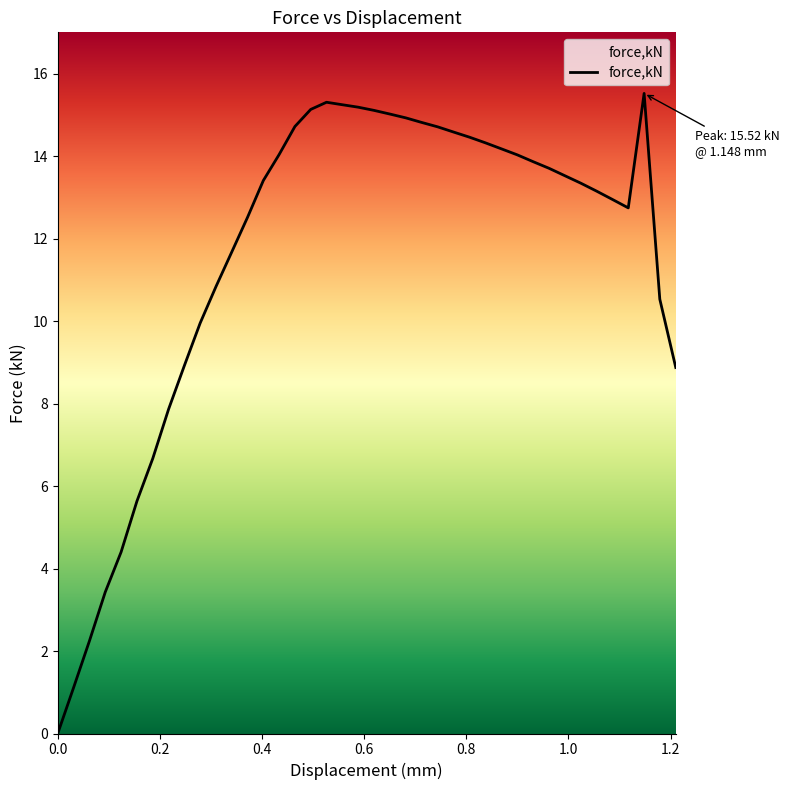

Is this an area chart (filled region under the line)?

No